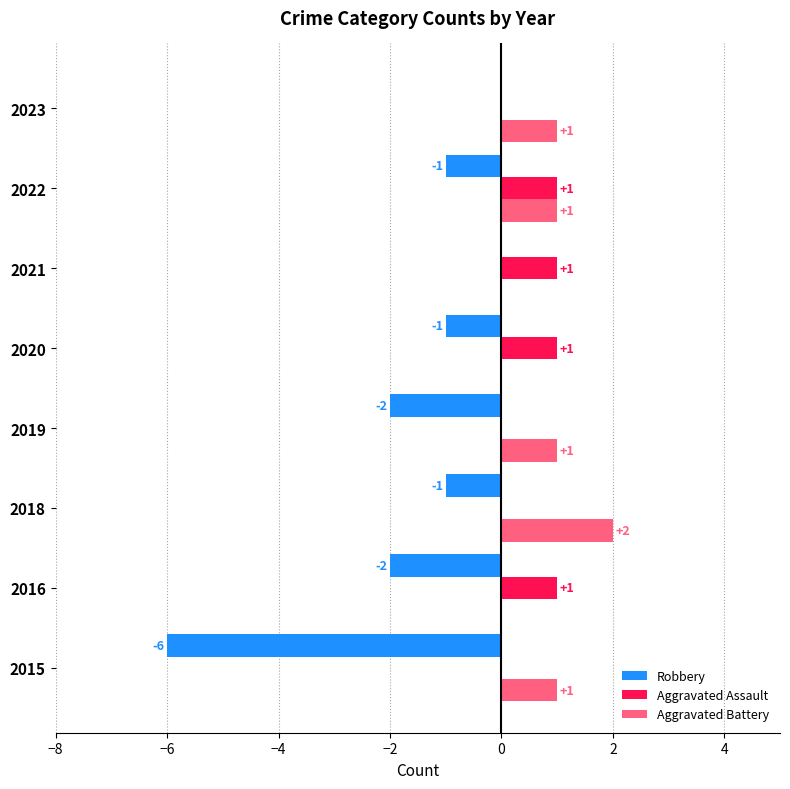

How many Aggravated Battery values are between 0 and 1?

7